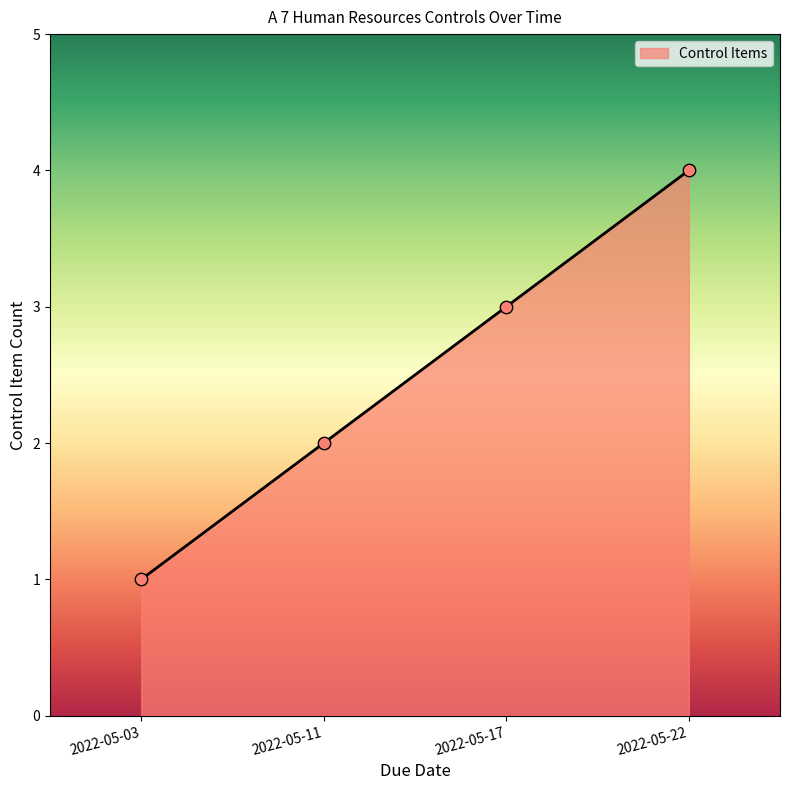

Approximately how many times larger is the value at 2022-05-22 compared to 2022-05-03?

4.0